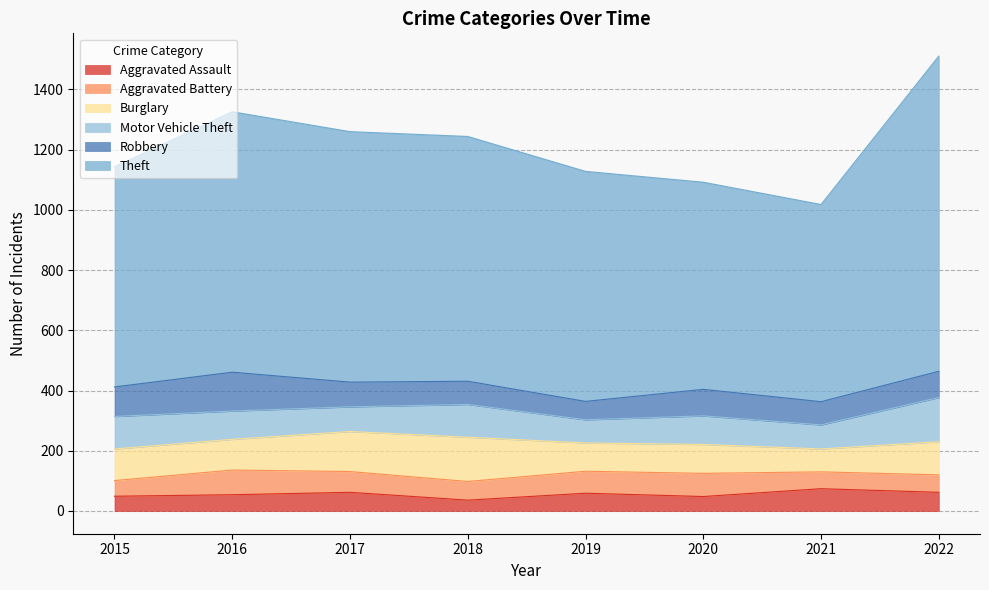

Does the chart display data point markers on the line(s)?

No